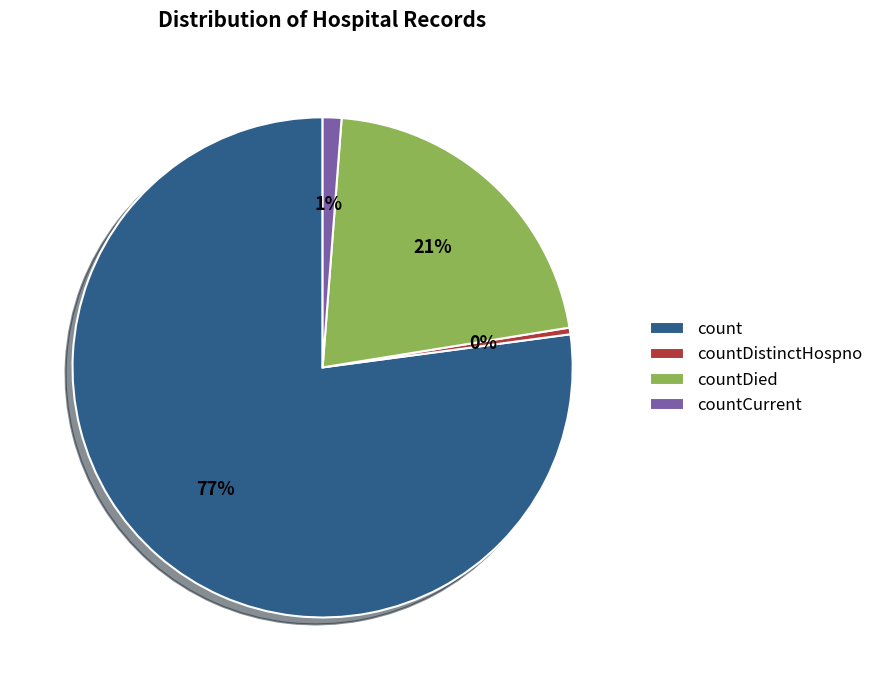

Rank the categories by value from lowest to highest.

countDistinctHospno, countCurrent, countDied, count